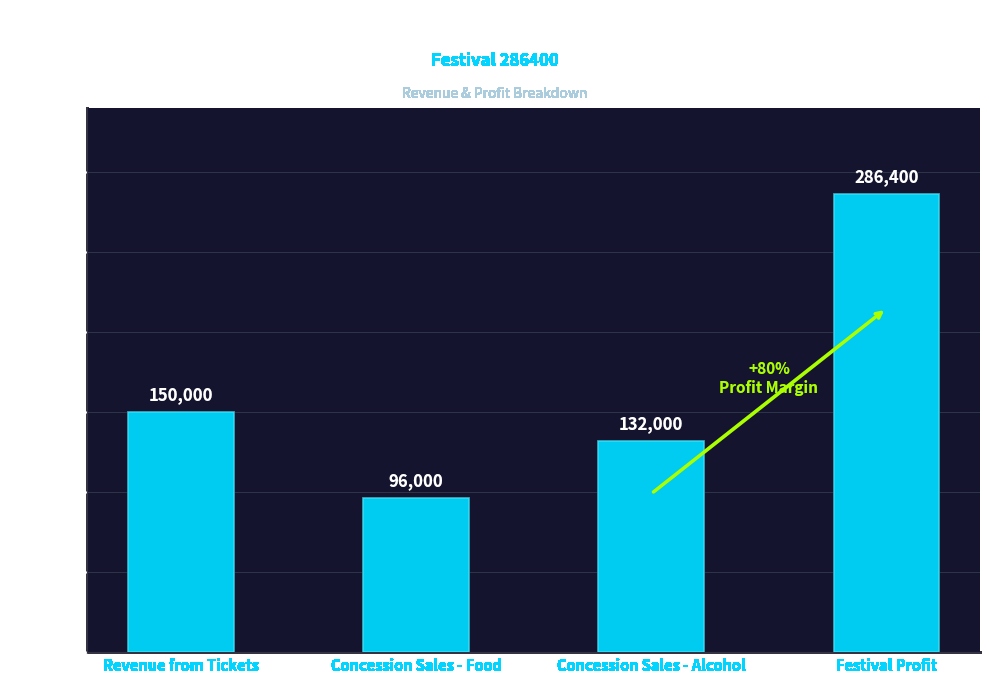

What is the greatest value displayed?

286400